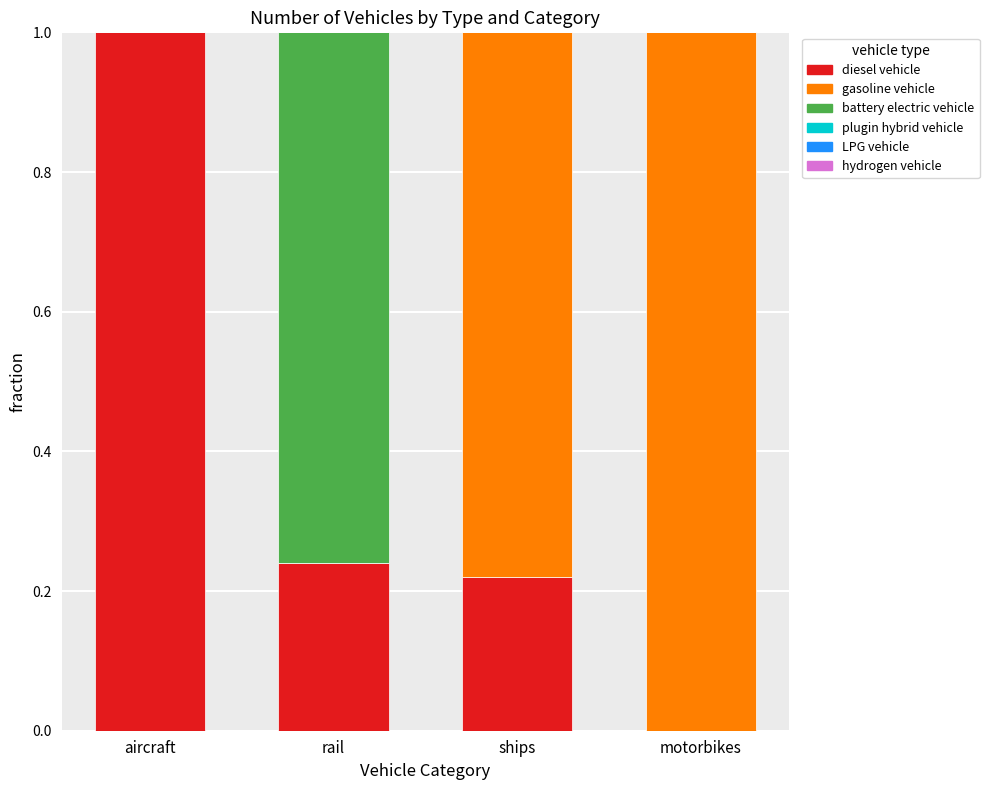

Count the number of data series in this chart.

3